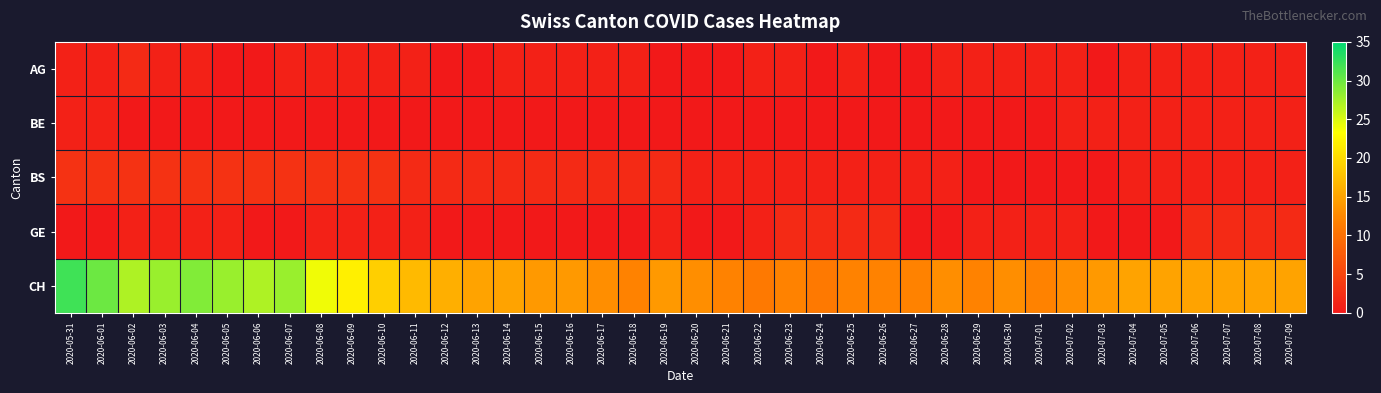

Reading left to right, transcribe all the data shown in this chart.

AG: 2020-05-31=1	2020-06-01=1	2020-06-02=2	2020-06-03=1	2020-06-04=1	2020-06-05=0	2020-06-06=0	2020-06-07=1	2020-06-08=1	2020-06-09=1	2020-06-10=1	2020-06-11=1	2020-06-12=0	2020-06-13=0	2020-06-14=1	2020-06-15=1	2020-06-16=1	2020-06-17=1	2020-06-18=1	2020-06-19=0	2020-06-20=0	2020-06-21=0	2020-06-22=1	2020-06-23=1	2020-06-24=0	2020-06-25=1	2020-06-26=0	2020-06-27=0	2020-06-28=1	2020-06-29=1	2020-06-30=1	2020-07-01=1	2020-07-02=1	2020-07-03=0	2020-07-04=1	2020-07-05=1	2020-07-06=1	2020-07-07=1	2020-07-08=1	2020-07-09=1
BE: 2020-05-31=1	2020-06-01=1	2020-06-02=0	2020-06-03=0	2020-06-04=0	2020-06-05=0	2020-06-06=0	2020-06-07=0	2020-06-08=0	2020-06-09=0	2020-06-10=0	2020-06-11=0	2020-06-12=0	2020-06-13=0	2020-06-14=0	2020-06-15=0	2020-06-16=0	2020-06-17=0	2020-06-18=0	2020-06-19=0	2020-06-20=0	2020-06-21=0	2020-06-22=0	2020-06-23=0	2020-06-24=0	2020-06-25=0	2020-06-26=0	2020-06-27=0	2020-06-28=0	2020-06-29=0	2020-06-30=0	2020-07-01=0	2020-07-02=1	2020-07-03=1	2020-07-04=1	2020-07-05=1	2020-07-06=1	2020-07-07=1	2020-07-08=1	2020-07-09=1
BS: 2020-05-31=3	2020-06-01=3	2020-06-02=3	2020-06-03=3	2020-06-04=3	2020-06-05=3	2020-06-06=3	2020-06-07=3	2020-06-08=3	2020-06-09=3	2020-06-10=3	2020-06-11=2	2020-06-12=2	2020-06-13=2	2020-06-14=2	2020-06-15=2	2020-06-16=2	2020-06-17=2	2020-06-18=2	2020-06-19=2	2020-06-20=1	2020-06-21=1	2020-06-22=1	2020-06-23=1	2020-06-24=1	2020-06-25=1	2020-06-26=1	2020-06-27=1	2020-06-28=1	2020-06-29=0	2020-06-30=0	2020-07-01=0	2020-07-02=0	2020-07-03=0	2020-07-04=1	2020-07-05=1	2020-07-06=1	2020-07-07=1	2020-07-08=1	2020-07-09=1
GE: 2020-05-31=0	2020-06-01=0	2020-06-02=1	2020-06-03=1	2020-06-04=1	2020-06-05=1	2020-06-06=0	2020-06-07=0	2020-06-08=1	2020-06-09=1	2020-06-10=1	2020-06-11=1	2020-06-12=0	2020-06-13=0	2020-06-14=0	2020-06-15=0	2020-06-16=0	2020-06-17=0	2020-06-18=0	2020-06-19=1	2020-06-20=0	2020-06-21=0	2020-06-22=1	2020-06-23=2	2020-06-24=2	2020-06-25=2	2020-06-26=2	2020-06-27=0	2020-06-28=0	2020-06-29=1	2020-06-30=1	2020-07-01=1	2020-07-02=1	2020-07-03=0	2020-07-04=0	2020-07-05=0	2020-07-06=2	2020-07-07=2	2020-07-08=2	2020-07-09=2
CH: 2020-05-31=32	2020-06-01=30	2020-06-02=27	2020-06-03=28	2020-06-04=29	2020-06-05=28	2020-06-06=27	2020-06-07=28	2020-06-08=24	2020-06-09=22	2020-06-10=19	2020-06-11=17	2020-06-12=16	2020-06-13=15	2020-06-14=15	2020-06-15=14	2020-06-16=14	2020-06-17=13	2020-06-18=12	2020-06-19=14	2020-06-20=13	2020-06-21=12	2020-06-22=11	2020-06-23=12	2020-06-24=11	2020-06-25=12	2020-06-26=12	2020-06-27=12	2020-06-28=13	2020-06-29=12	2020-06-30=13	2020-07-01=12	2020-07-02=13	2020-07-03=14	2020-07-04=15	2020-07-05=15	2020-07-06=15	2020-07-07=15	2020-07-08=15	2020-07-09=15